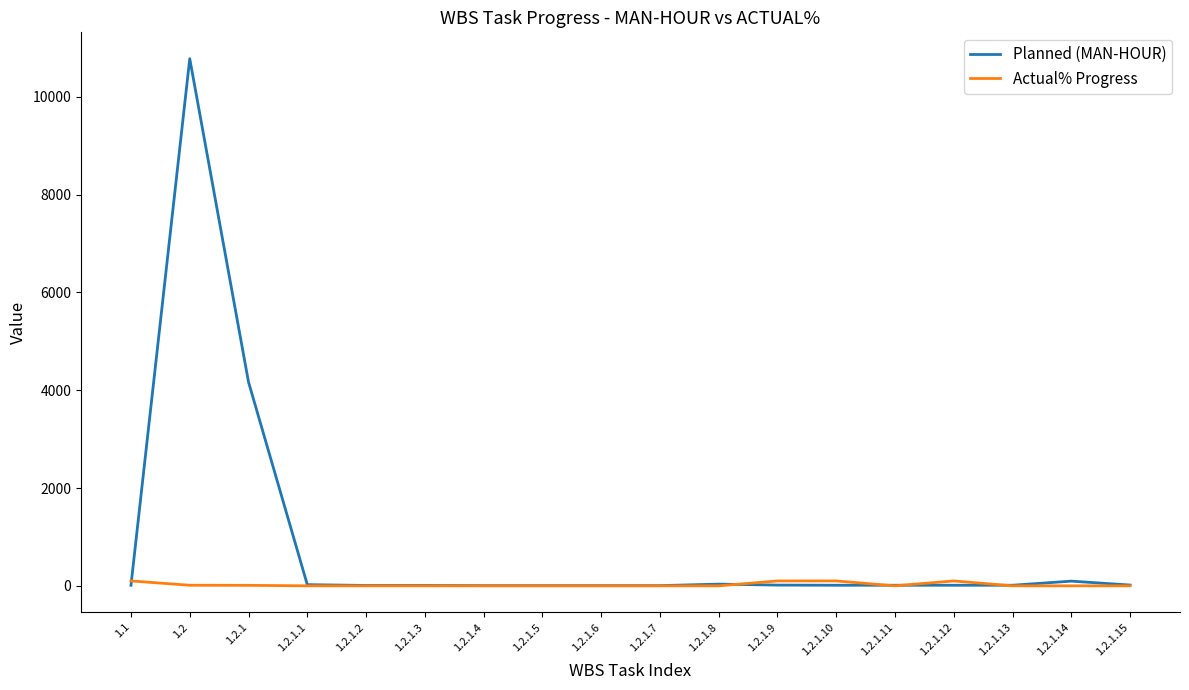

List the series in order of their overall mean, highest first.

Planned (MAN-HOUR), Actual% Progress